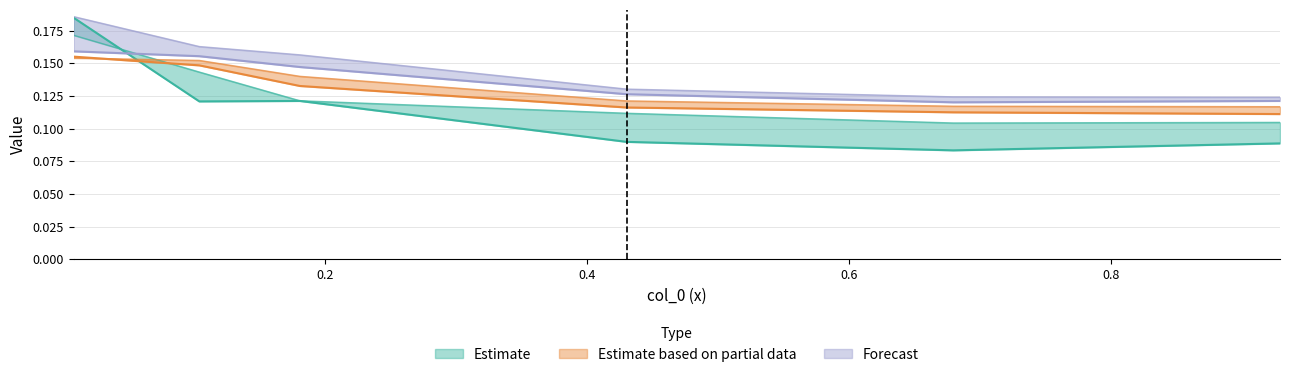

True or false: 5100 has more than 2 points higher than both neighbors.

False